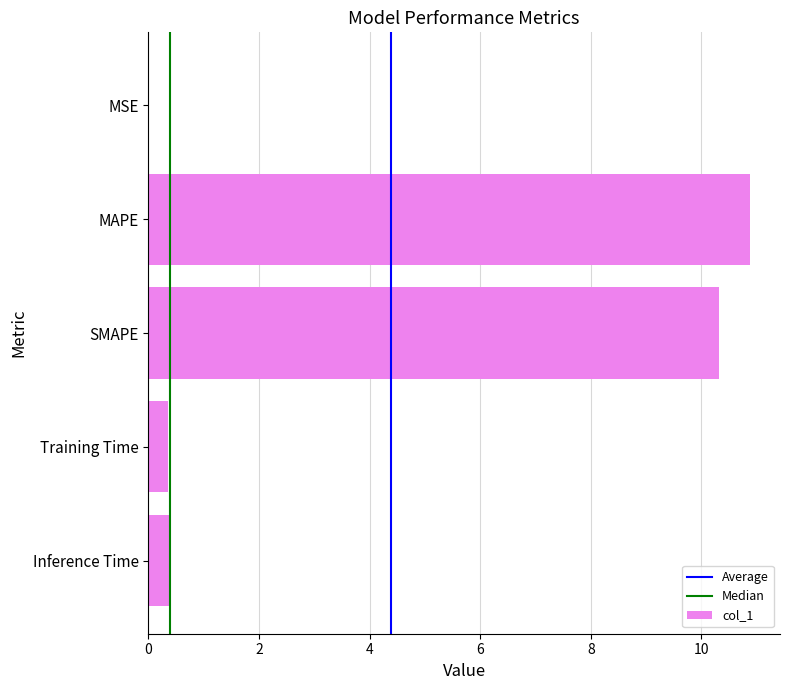

What value does the data have at Inference Time?

0.4